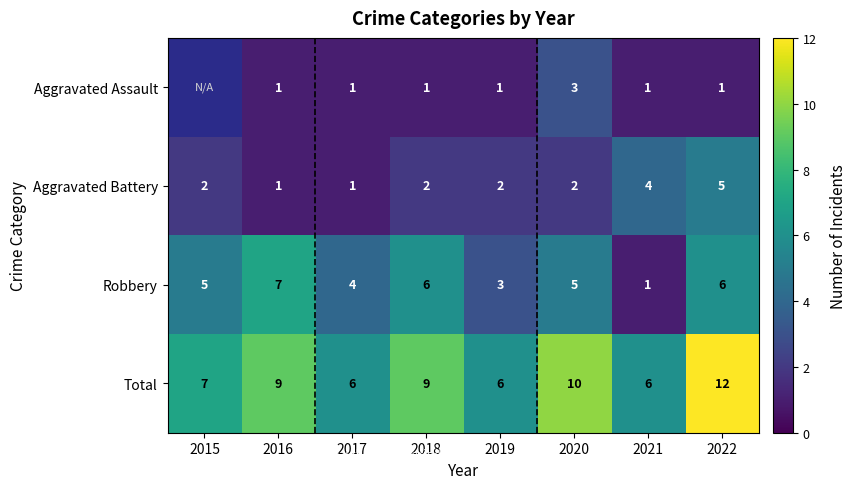

The Aggravated Battery series shows 1.5 at 2022. True or false?

False